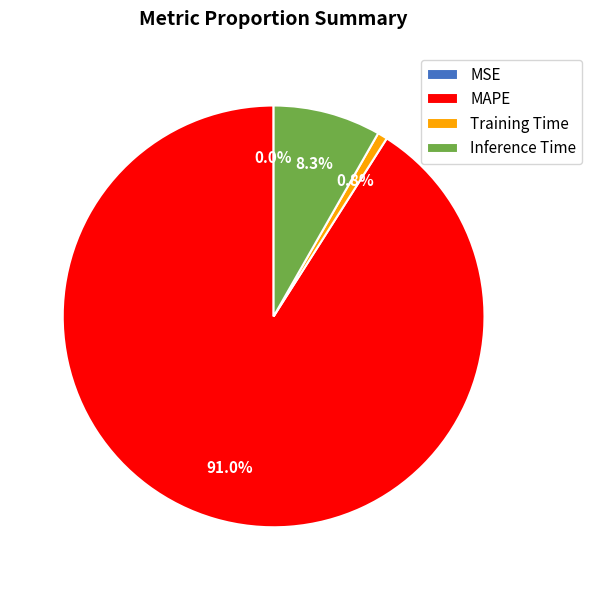

Which slice is the largest?

MAPE